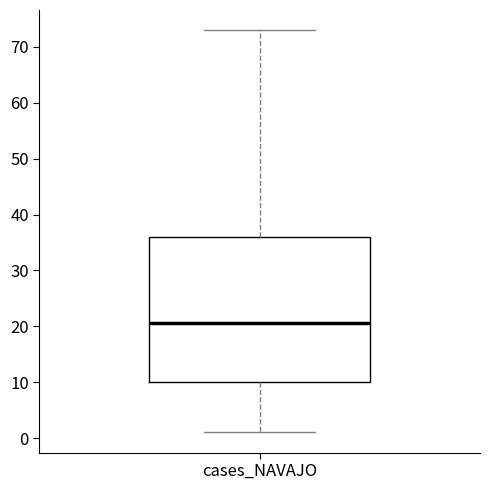

Transcribe this box plot: give where the median line is, the range the box spans, and where the two whiskers end, as read against the y-axis. The values are not printed on the chart, so give them approximately, as read against the axis.

median 21, box 10 to 36, whiskers 1 to 73